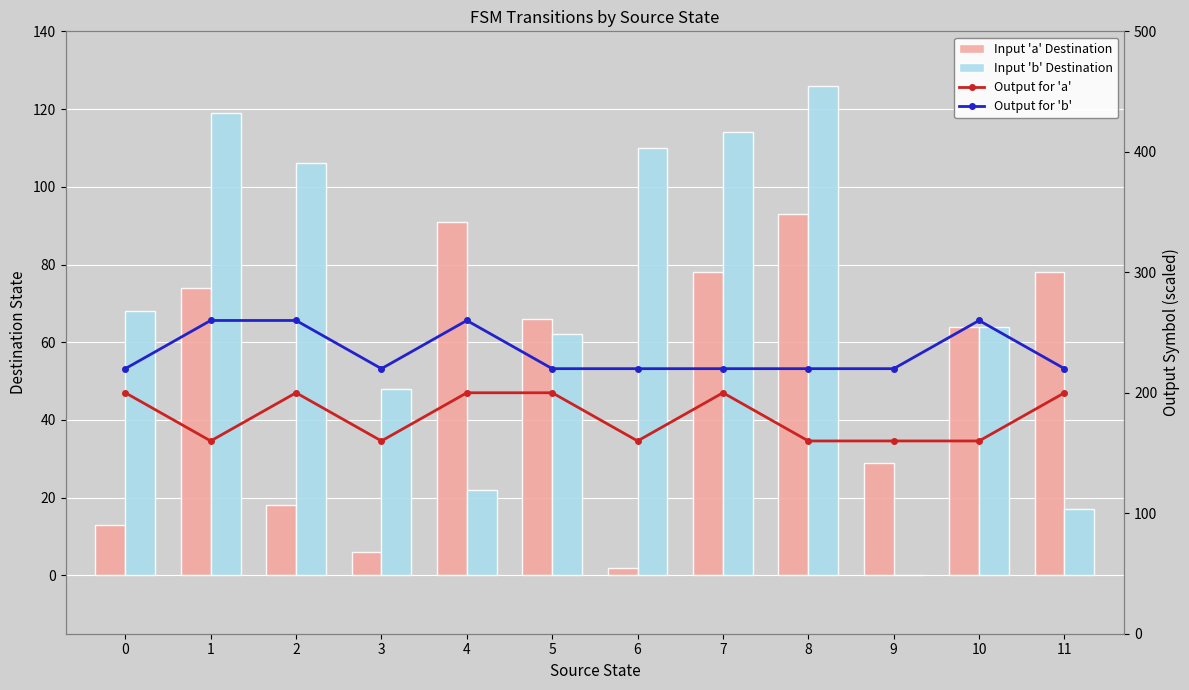

Which series has the largest total across all categories?

Output for 'b'